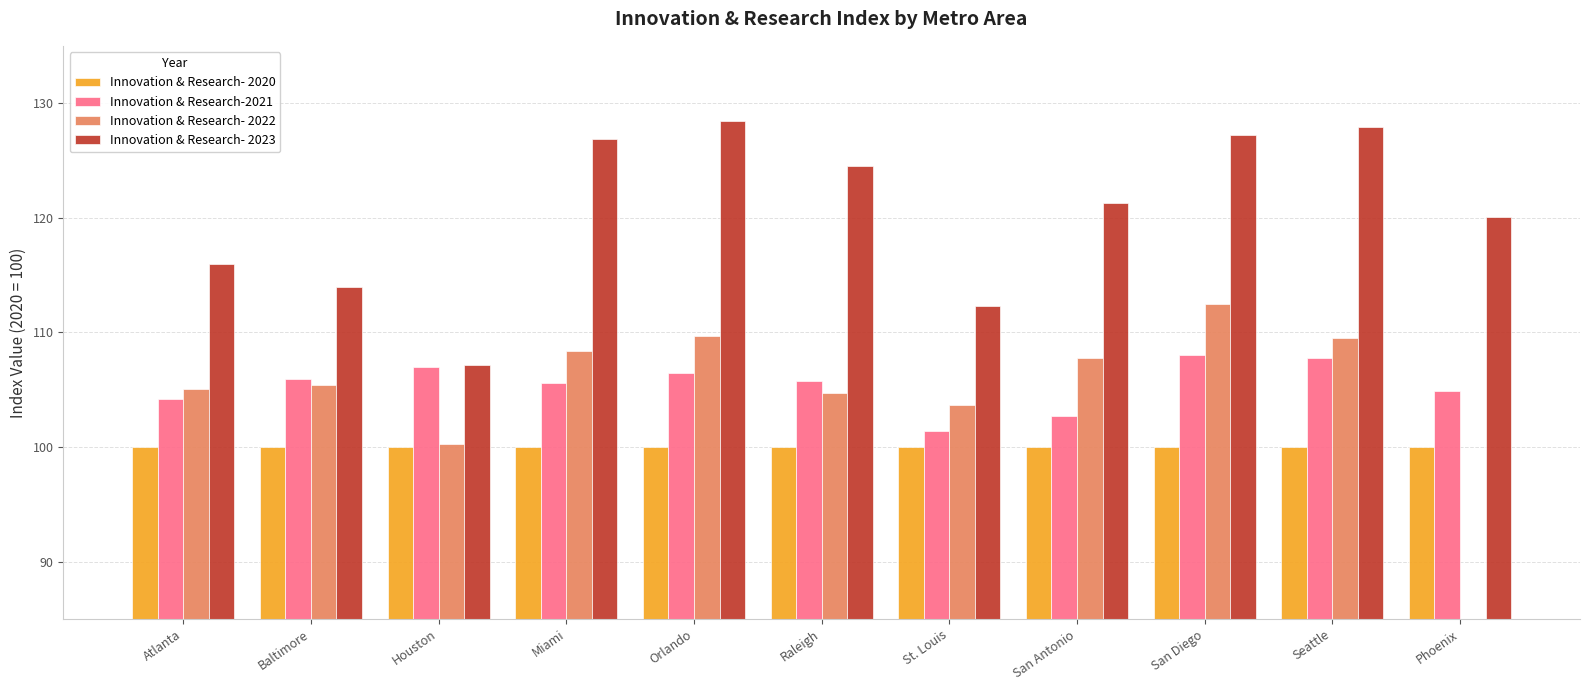

Reading right to left, what are all the values shown in this chart?

Innovation & Research- 2020: Phoenix=100.0	Seattle=100.0	San Diego=100.0	San Antonio=100.0	St. Louis=100.0	Raleigh=100.0	Orlando=100.0	Miami=100.0	Houston=100.0	Baltimore=100.0	Atlanta=100.0
Innovation & Research-2021: Phoenix=104.9	Seattle=107.8	San Diego=108.0	San Antonio=102.7	St. Louis=101.4	Raleigh=105.8	Orlando=106.5	Miami=105.6	Houston=107.0	Baltimore=105.9	Atlanta=104.2
Innovation & Research- 2022: Phoenix=0.0	Seattle=109.5	San Diego=112.5	San Antonio=107.8	St. Louis=103.7	Raleigh=104.7	Orlando=109.7	Miami=108.4	Houston=100.3	Baltimore=105.4	Atlanta=105.1
Innovation & Research- 2023: Phoenix=120.1	Seattle=127.9	San Diego=127.2	San Antonio=121.3	St. Louis=112.3	Raleigh=124.5	Orlando=128.4	Miami=126.9	Houston=107.2	Baltimore=114.0	Atlanta=116.0